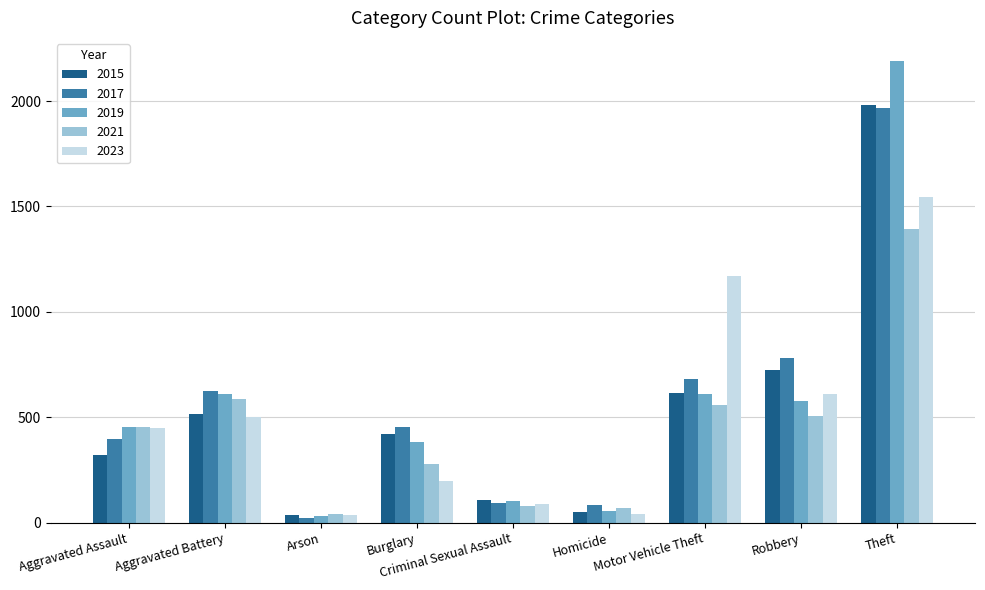

At which label does 2015 reach its peak?

Theft